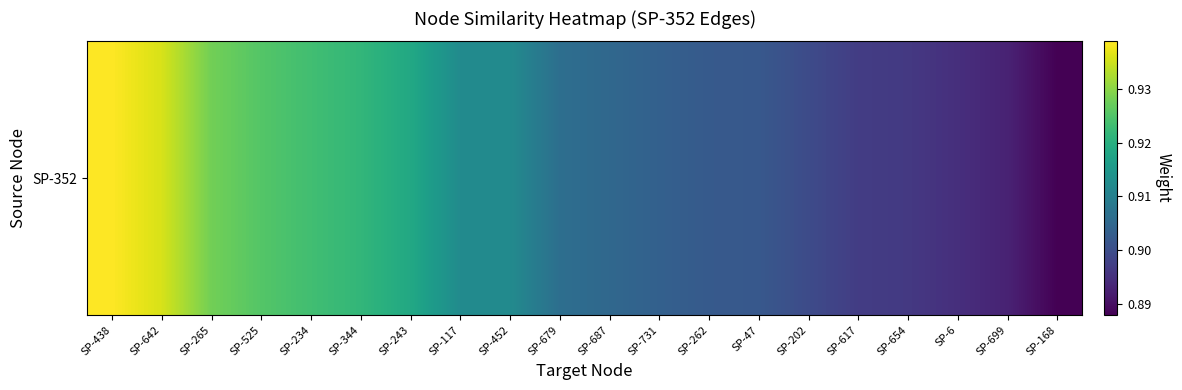

Count the number of categories in the chart.

20